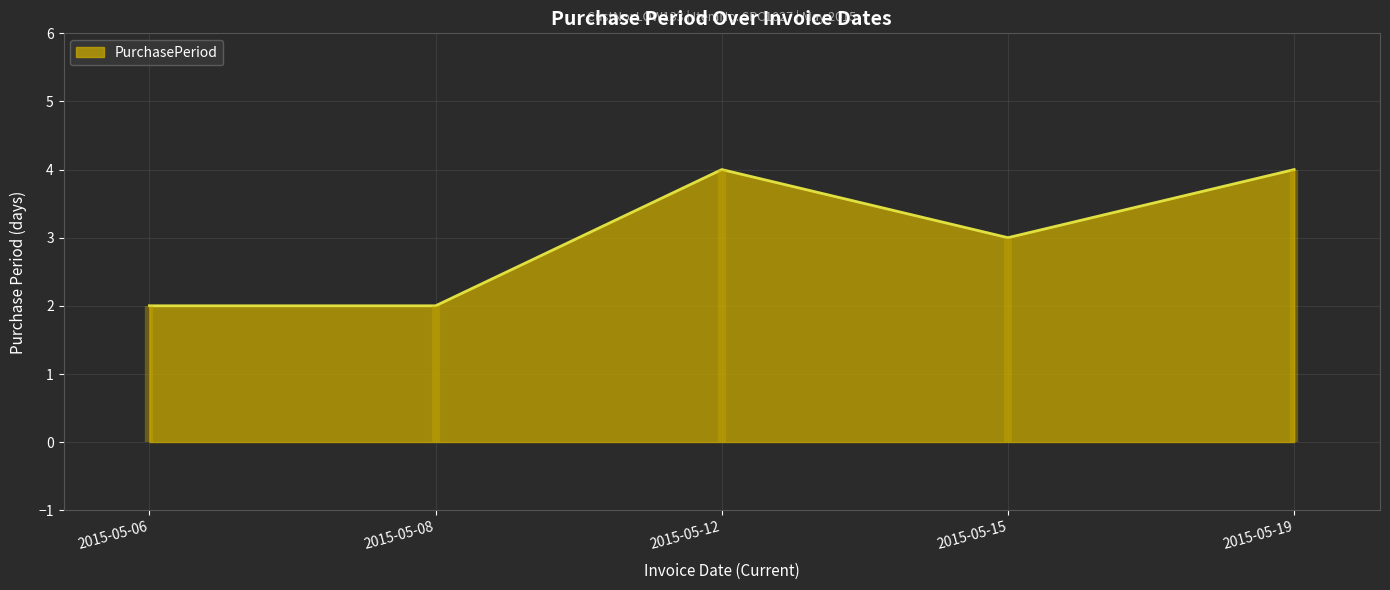

True or false: the data has more than 2 interior local peaks.

False